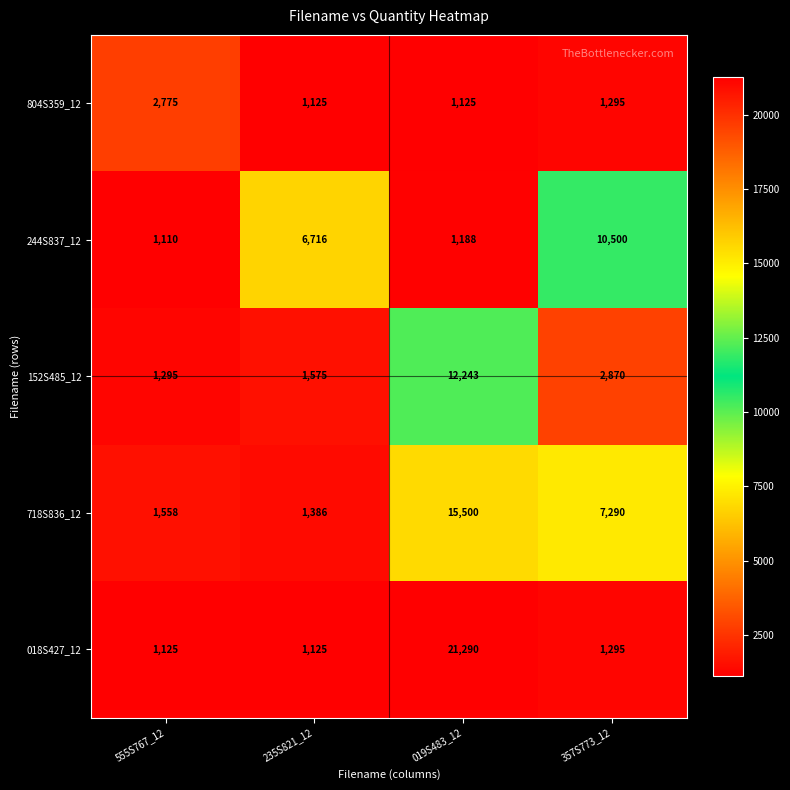

Which series changed the most between 555S767_12 and 019S483_12?

018S427_12